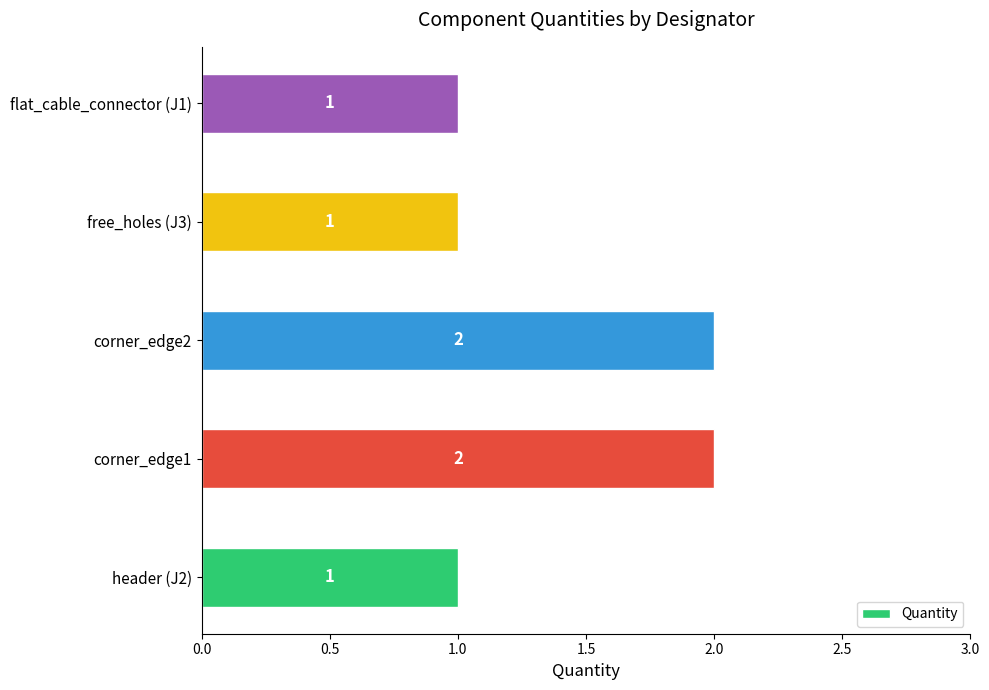

True or false: the data shows 2 at flat_cable_connector (J1).

False